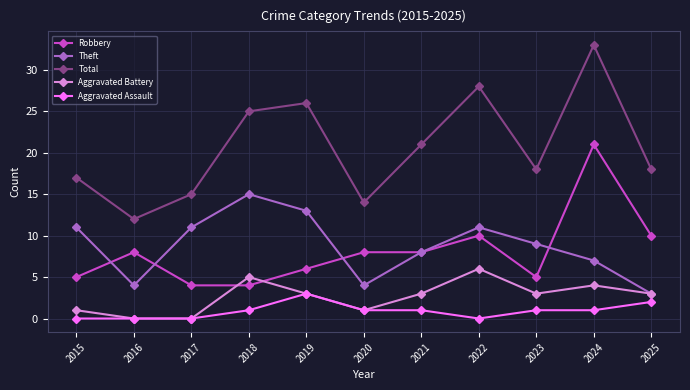

True or false: Total and Theft cross at least once.

False